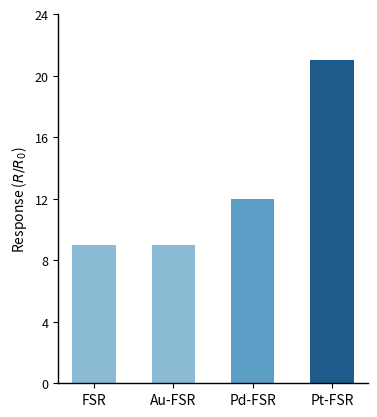

What position from the left is Pt-FSR?

4